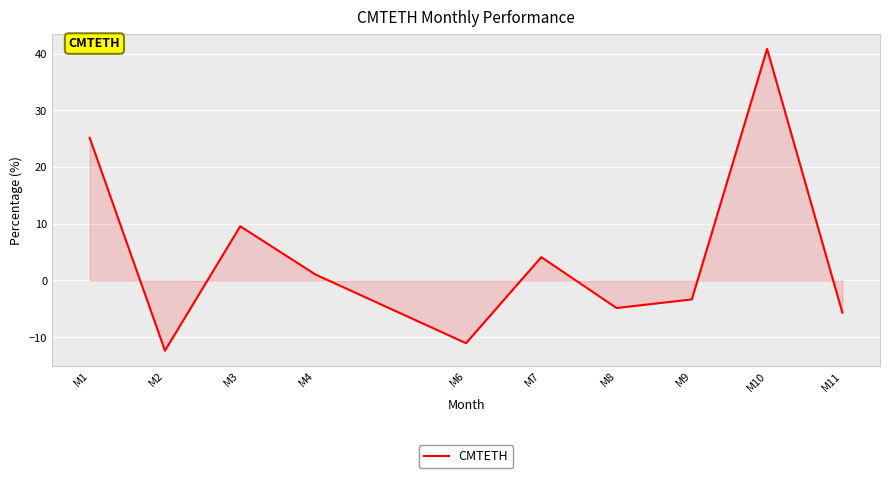

How many lines are shown in the chart?

1